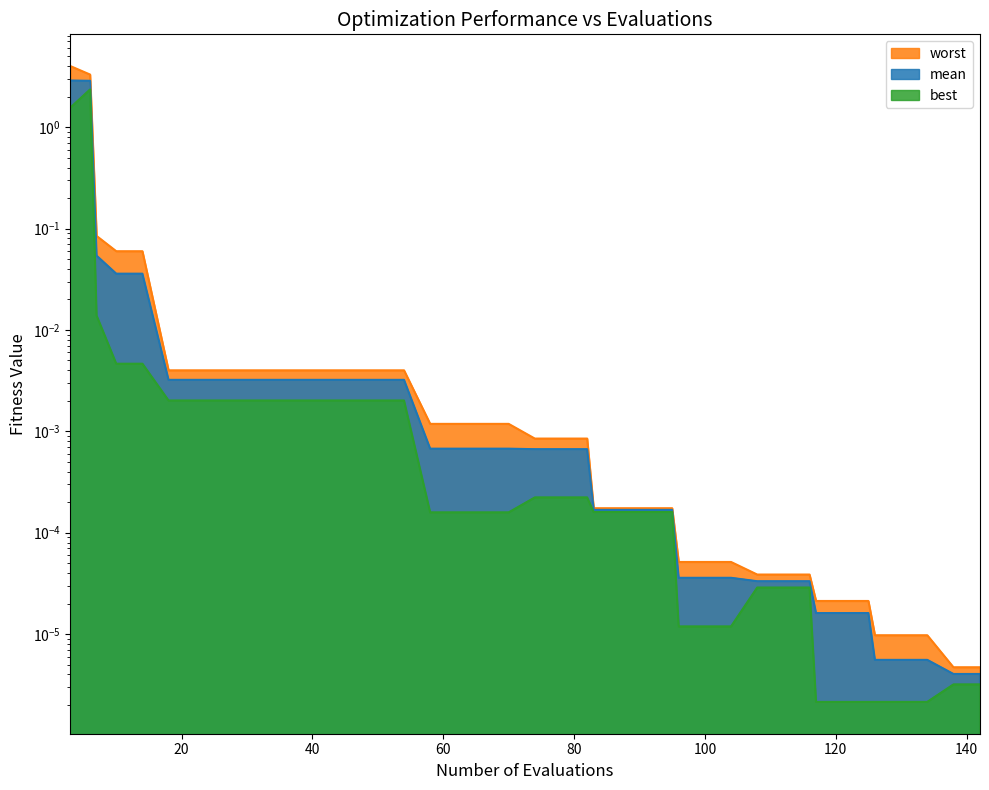

Rank the series by their average value, from highest to lowest.

worst, mean, best